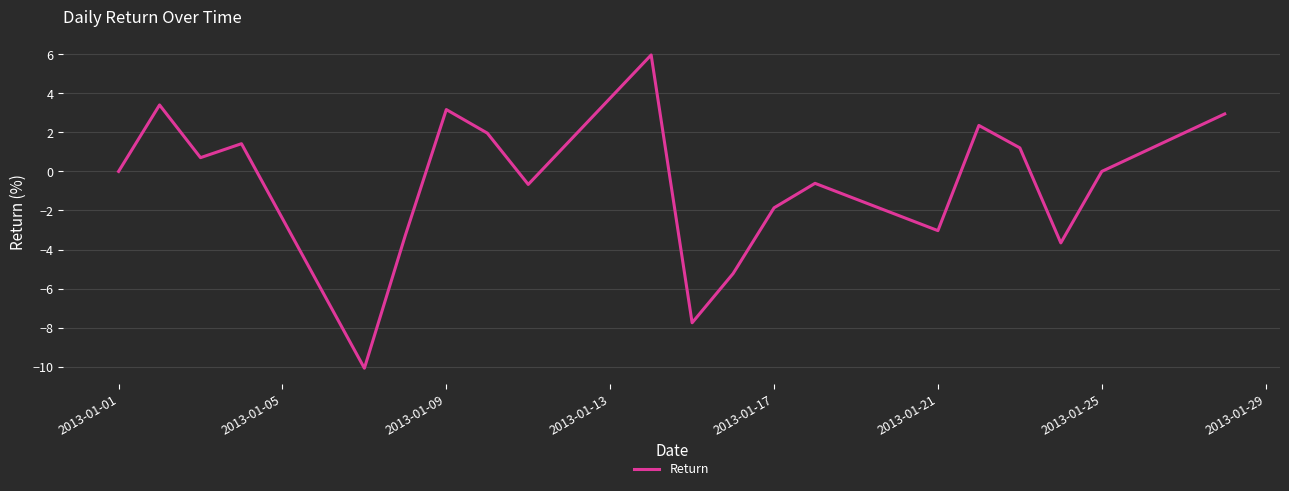

What is the greatest value displayed?

6.0